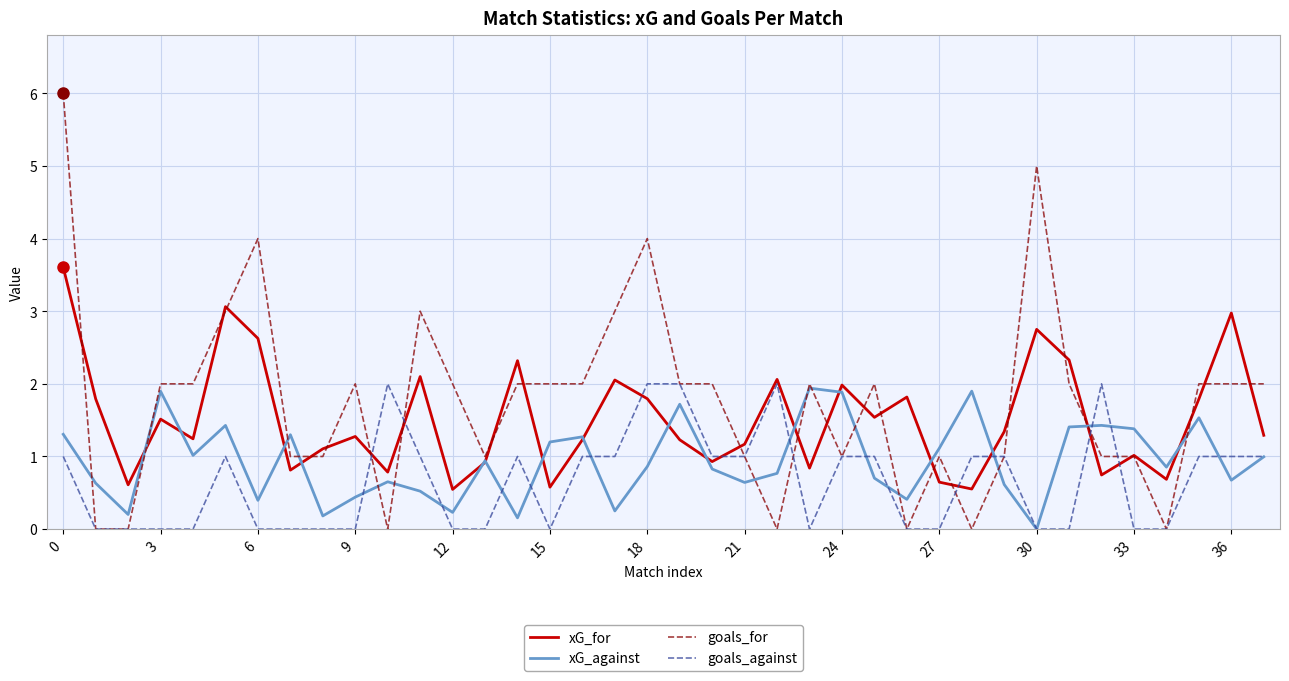

Which series has the widest spread of values?

goals_for